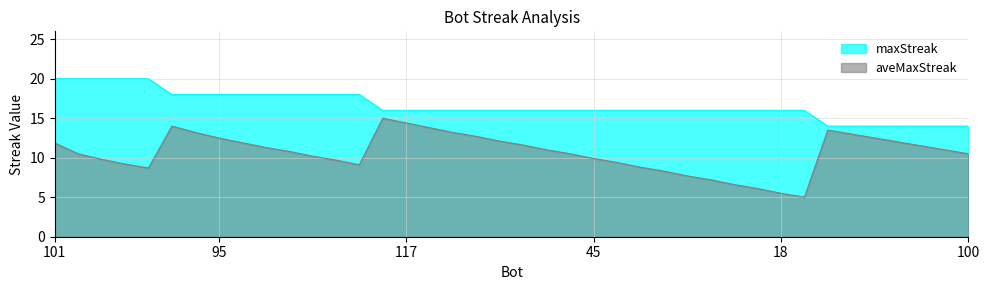

Reading left to right, what are all the values shown in this chart?

maxStreak: 20.0	20.0	20.0	20.0	20.0	18.0	18.0	18.0	18.0	18.0	18.0	18.0	18.0	18.0	16.0	16.0	16.0	16.0	16.0	16.0	16.0	16.0	16.0	16.0	16.0	16.0	16.0	16.0	16.0	16.0	16.0	16.0	16.0	14.0	14.0	14.0	14.0	14.0	14.0	14.0
aveMaxStreak: 11.9	10.5	9.8	9.2	8.7	14.0	13.2	12.5	11.9	11.3	10.8	10.2	9.7	9.1	15.0	14.4	13.8	13.2	12.7	12.1	11.6	11.0	10.5	9.9	9.4	8.8	8.3	7.7	7.2	6.6	6.1	5.5	5.0	13.5	13.0	12.5	12.0	11.5	11.0	10.5